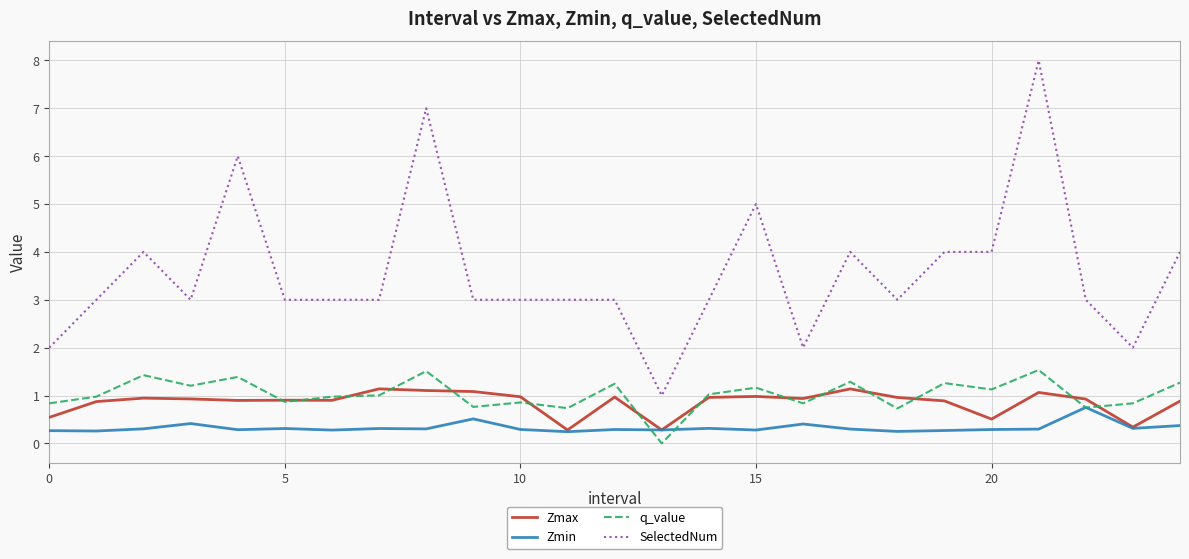

Which series has the largest total across all categories?

SelectedNum